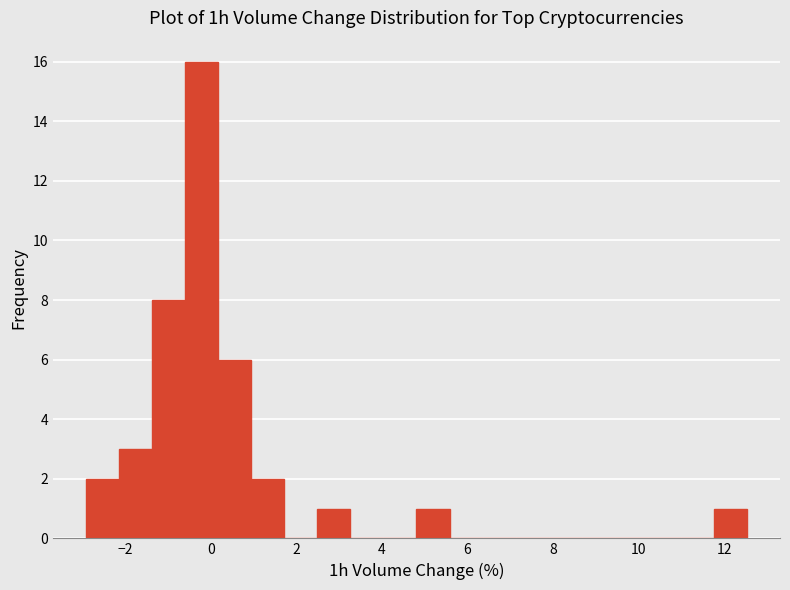

Around what value on the x-axis is the tallest bar? Give the approximate position of its centre, as read against the axis.

-0.2